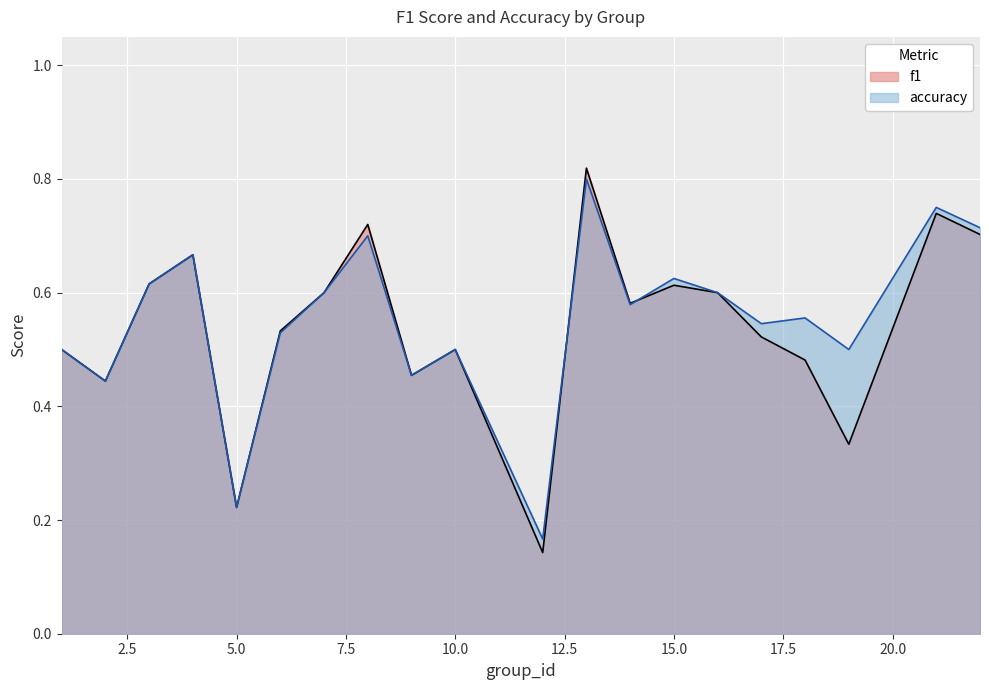

Which series has the largest total across all categories?

accuracy